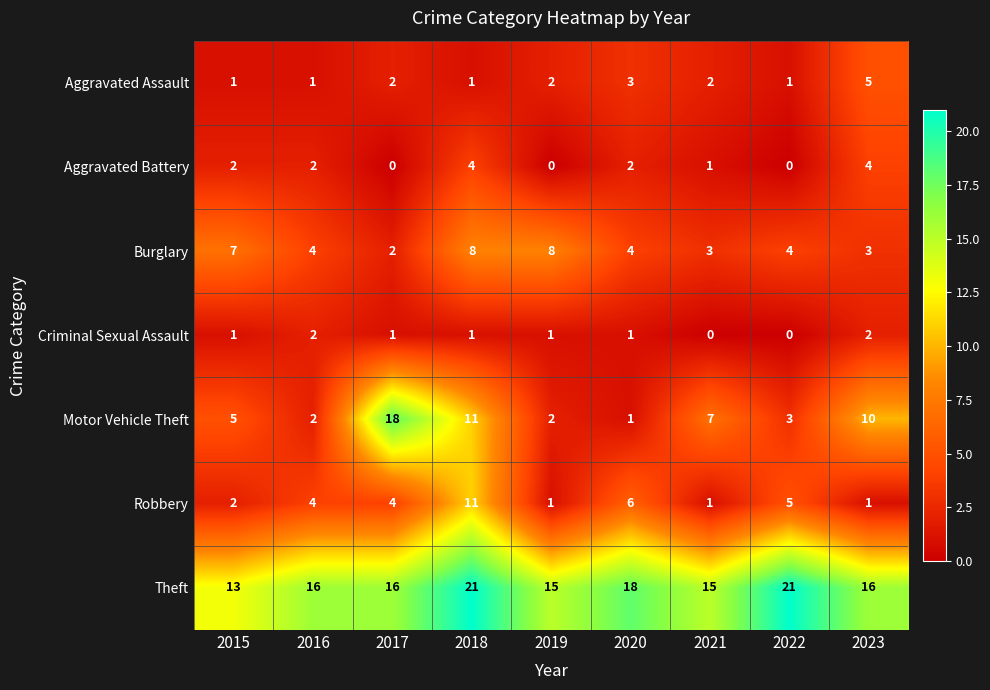

True or false: Criminal Sexual Assault has a value of 1 at 2017.

True